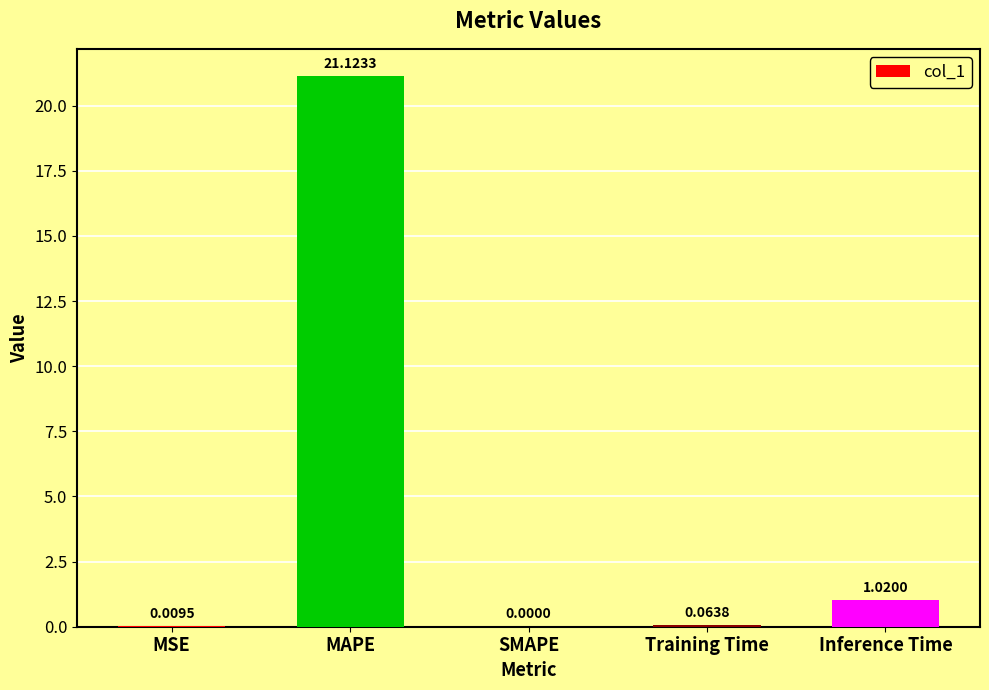

What is the sum of all values?

22.2